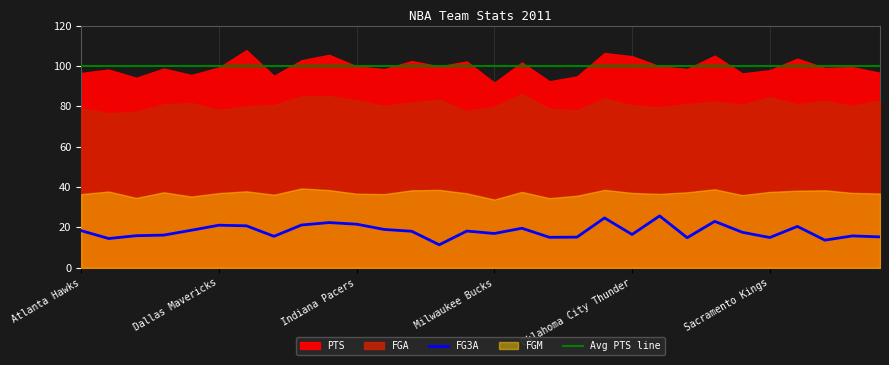

In FG3A, how many points are higher than both neighbors (excluding endpoints)?

9